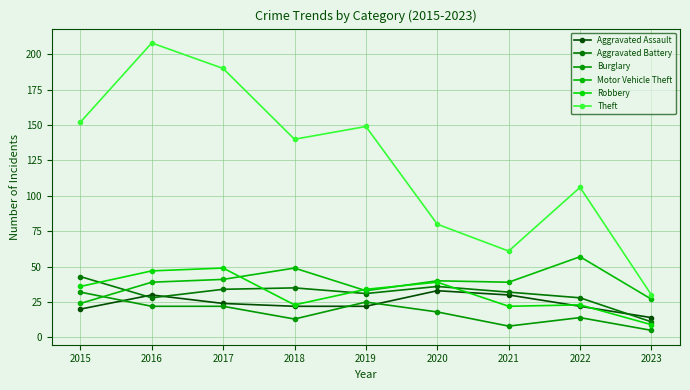

Is the value of Robbery at 2022 greater than the value of Theft at 2015?

No